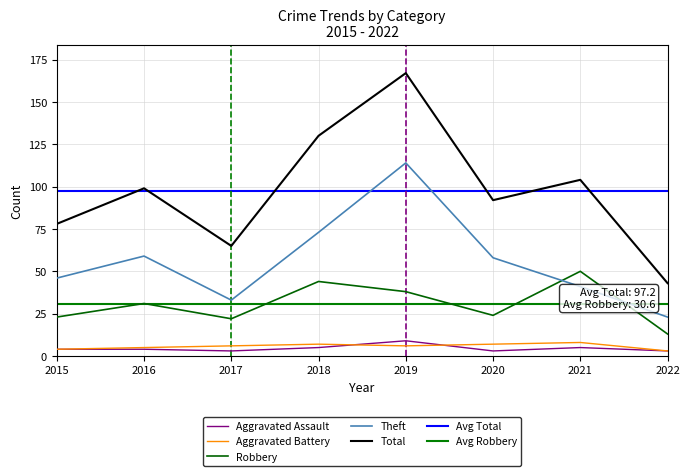

What value does the Theft series have at 2021, to the nearest 10?

40